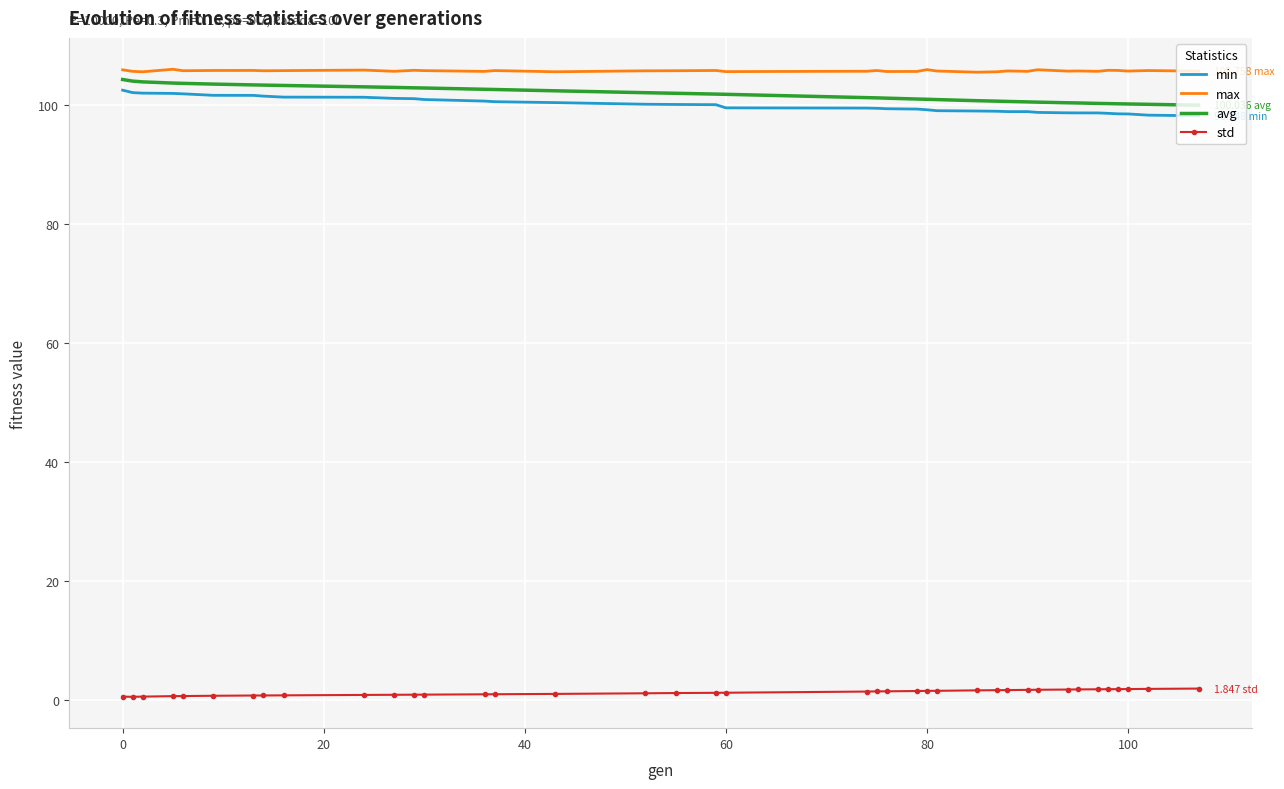

True or false: min and std cross at least once.

False